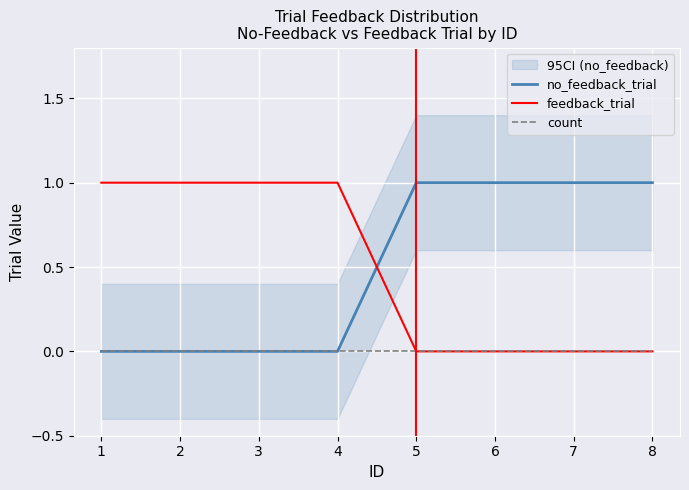

Reading right to left, extract all data points from this chart.

no_feedback_trial: 8=1	7=1	6=1	5=1	4=0	3=0	2=0	1=0
feedback_trial: 8=0	7=0	6=0	5=0	4=1	3=1	2=1	1=1
count: 8=0	7=0	6=0	5=0	4=0	3=0	2=0	1=0